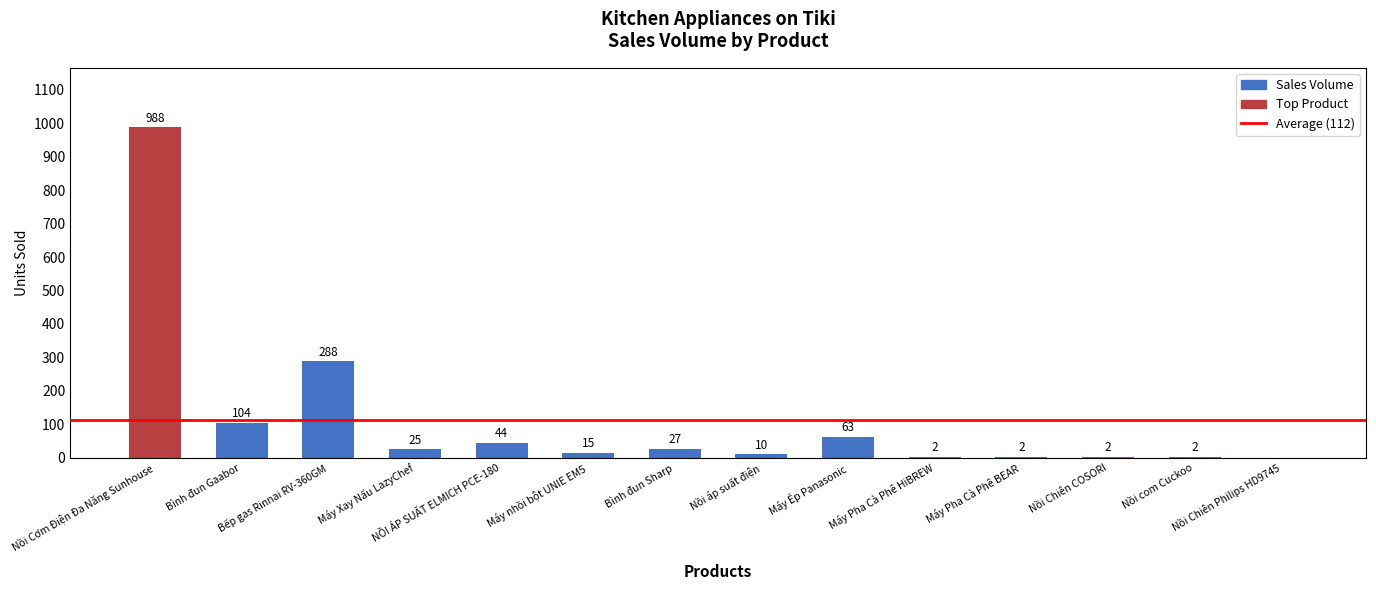

What is the greatest value displayed?

988